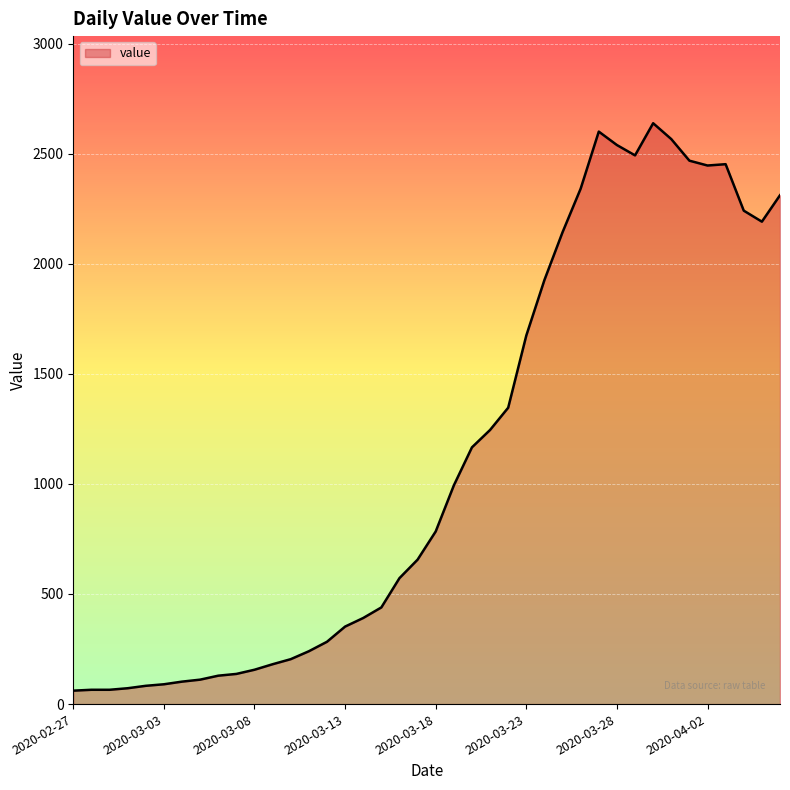

What is the difference between the maximum and minimum values?

2577